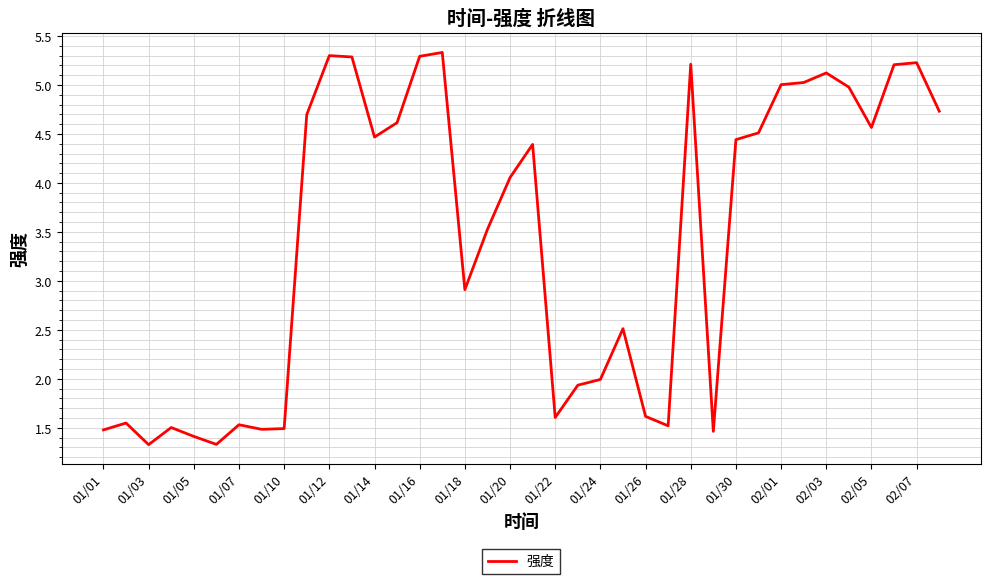

What is the maximum value shown in the chart?

5.3